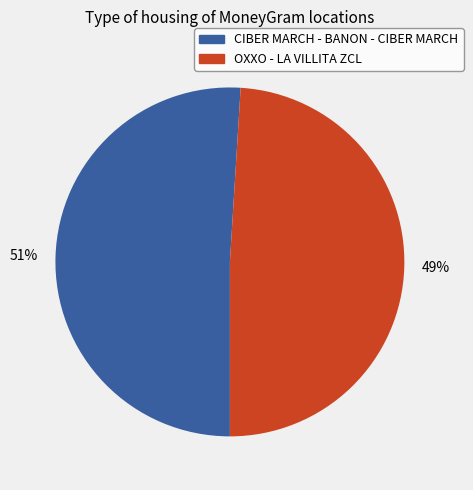

Rank the categories by value from lowest to highest.

OXXO - LA VILLITA ZCL, CIBER MARCH - BANON - CIBER MARCH